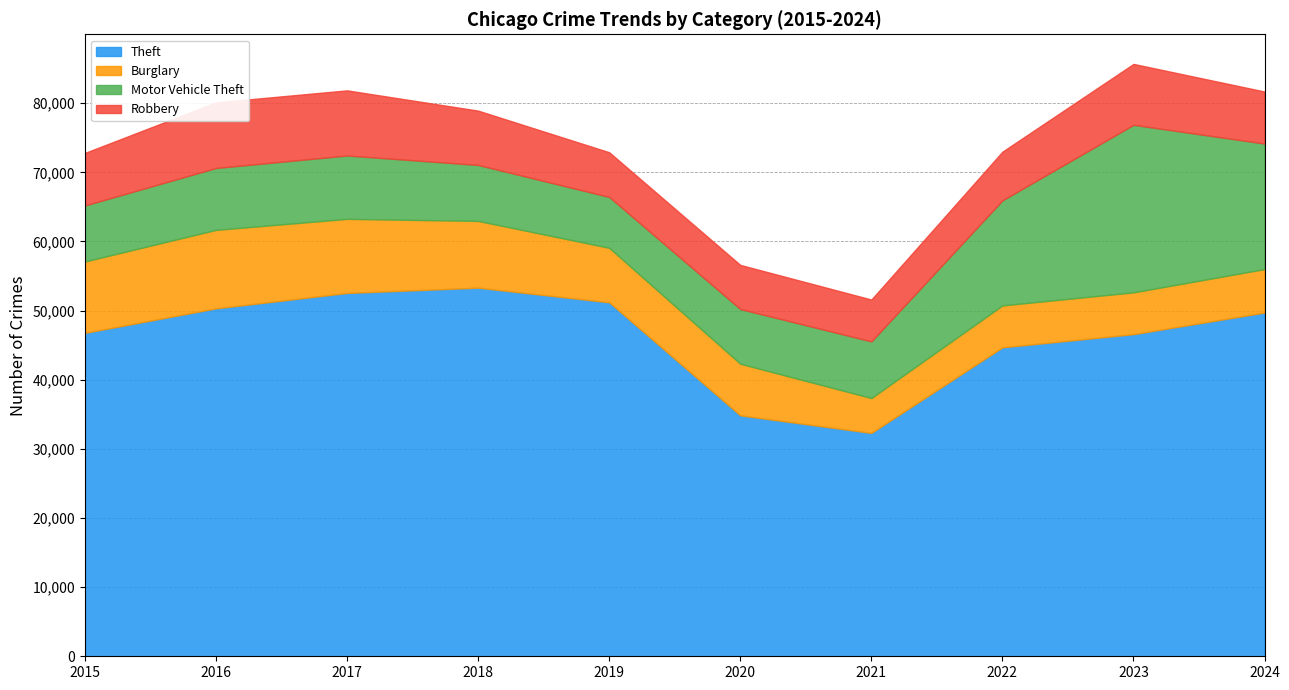

What is the value of the Robbery point at the 10th from the left?

7524